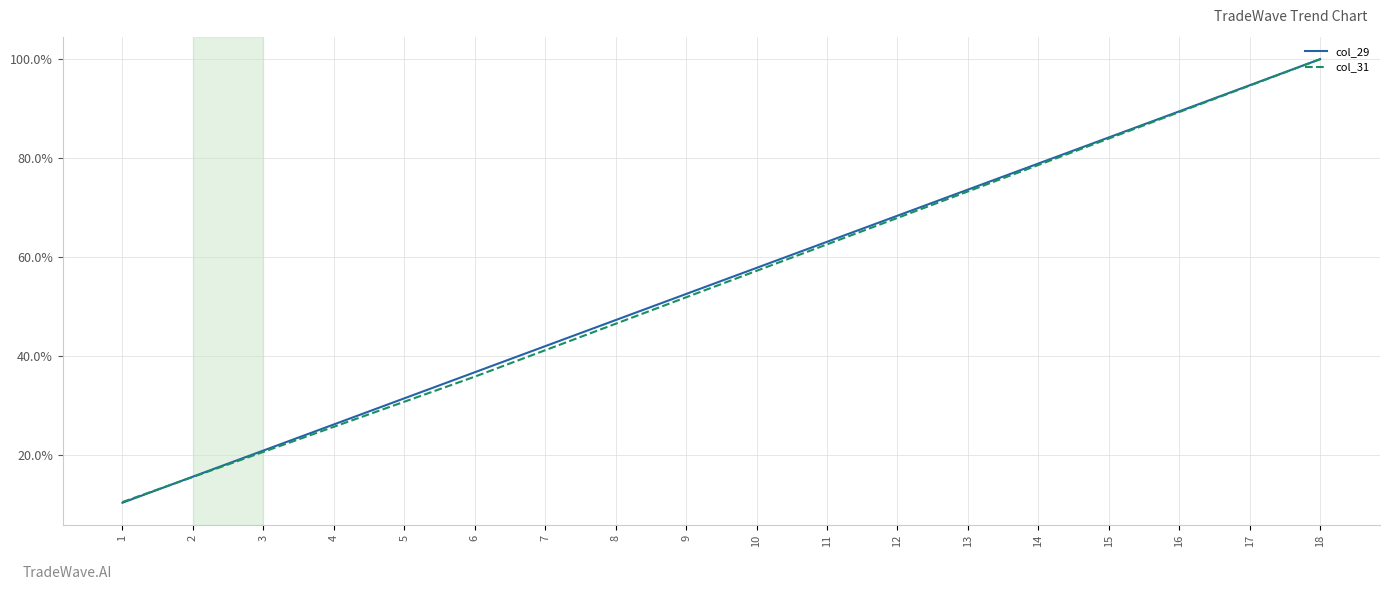

What is the smallest value displayed?

10.3